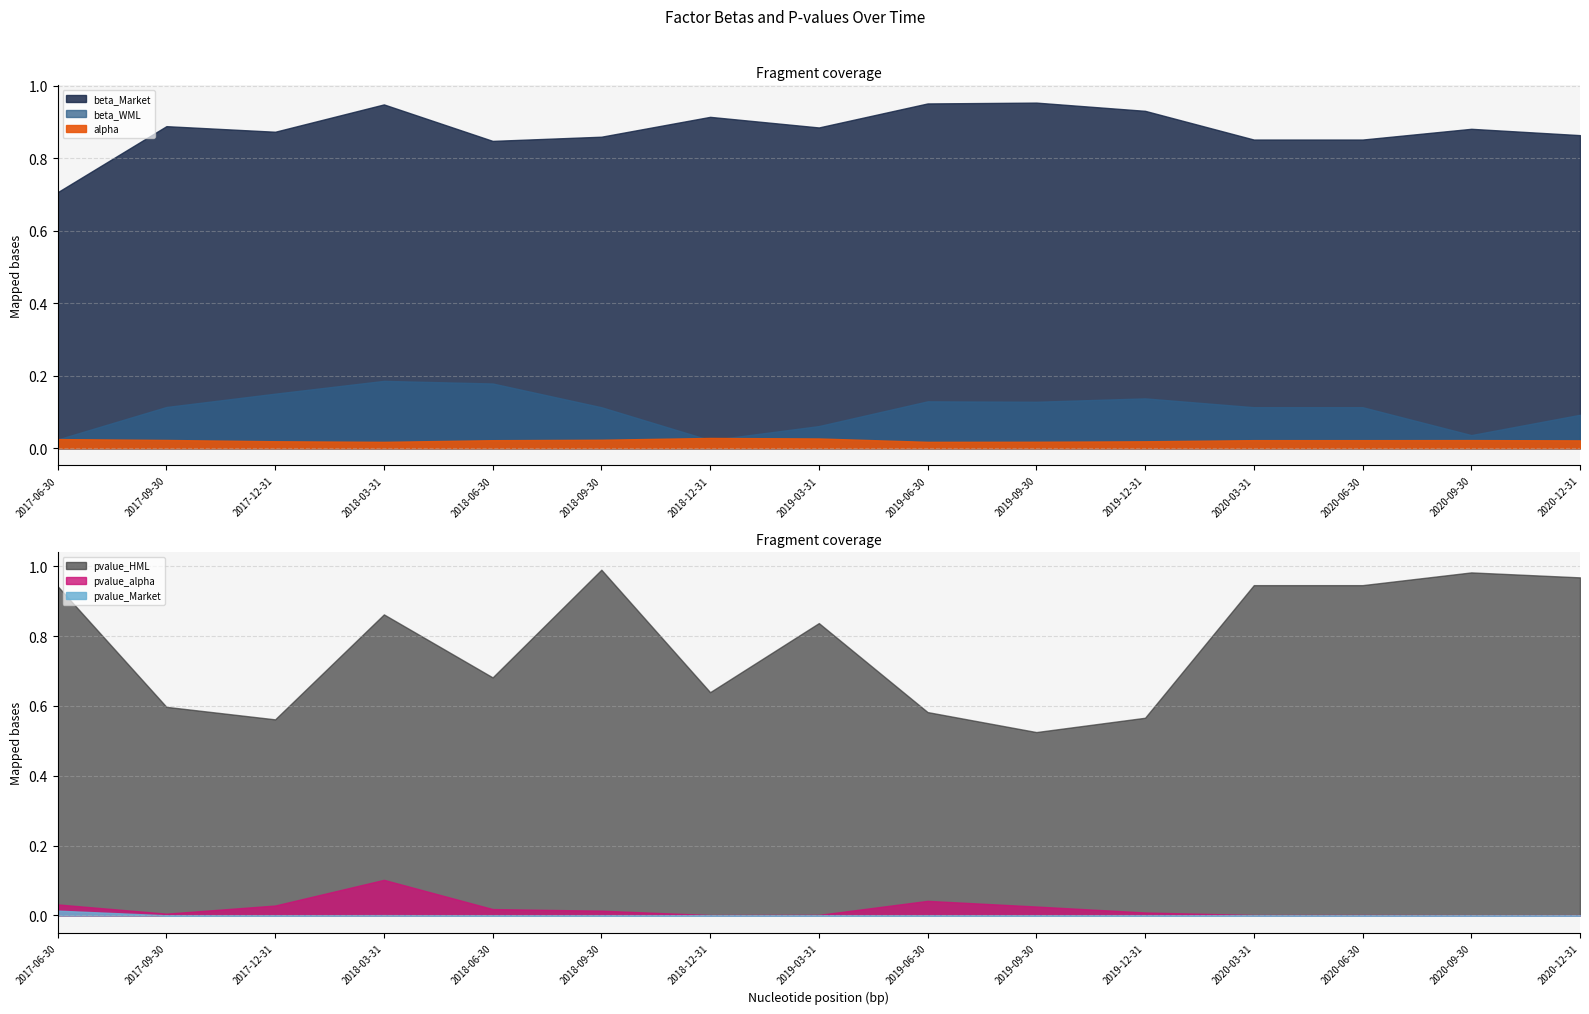

What position from the left is 2019-06-30?

9